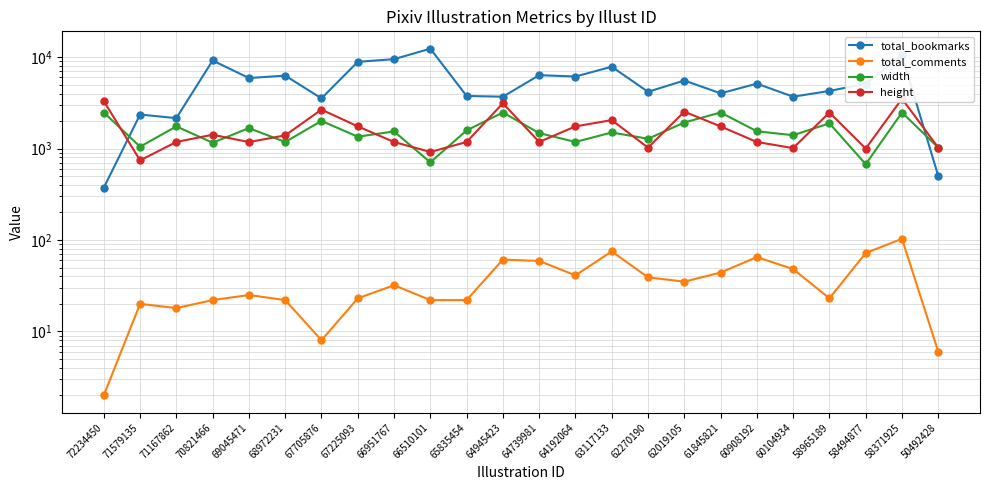

How many data points in total_bookmarks are above 5131?

11